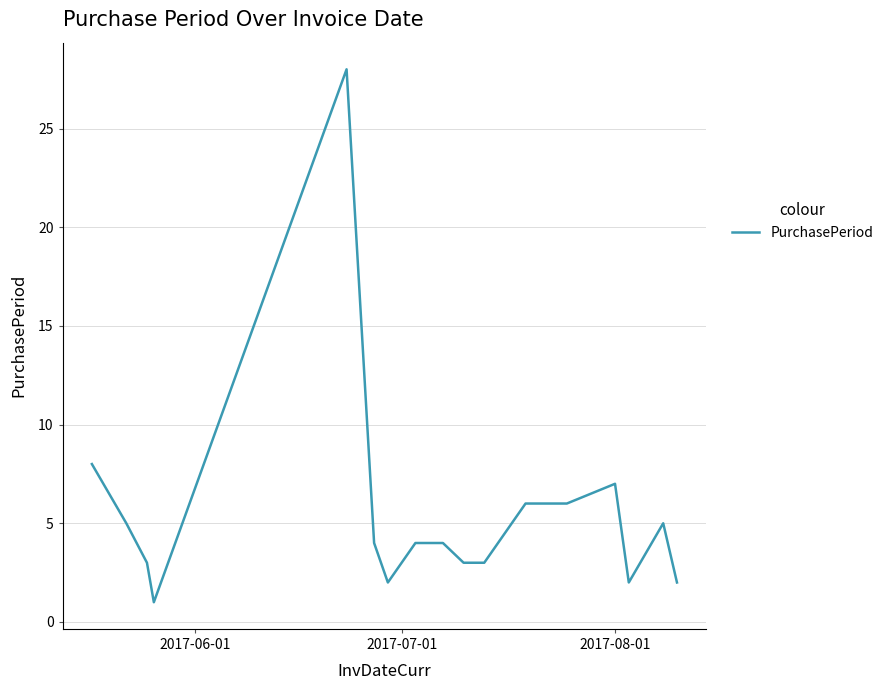

What is the difference between the maximum and minimum values?

27